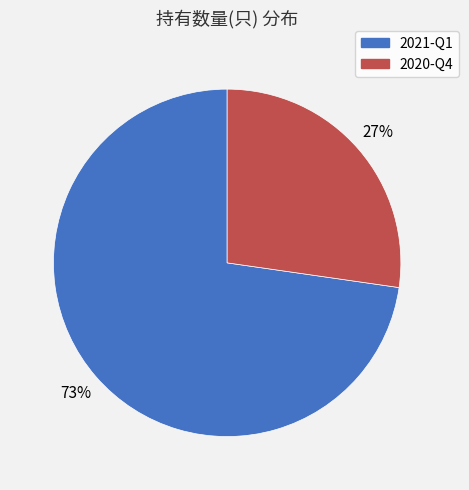

Is there any slice that represents more than half of the pie?

Yes